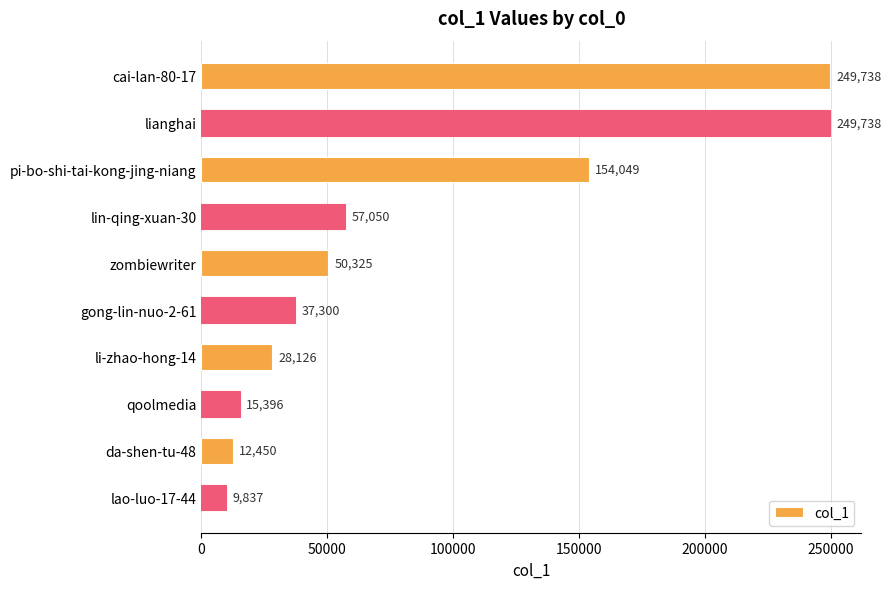

What is the greatest value displayed?

249738